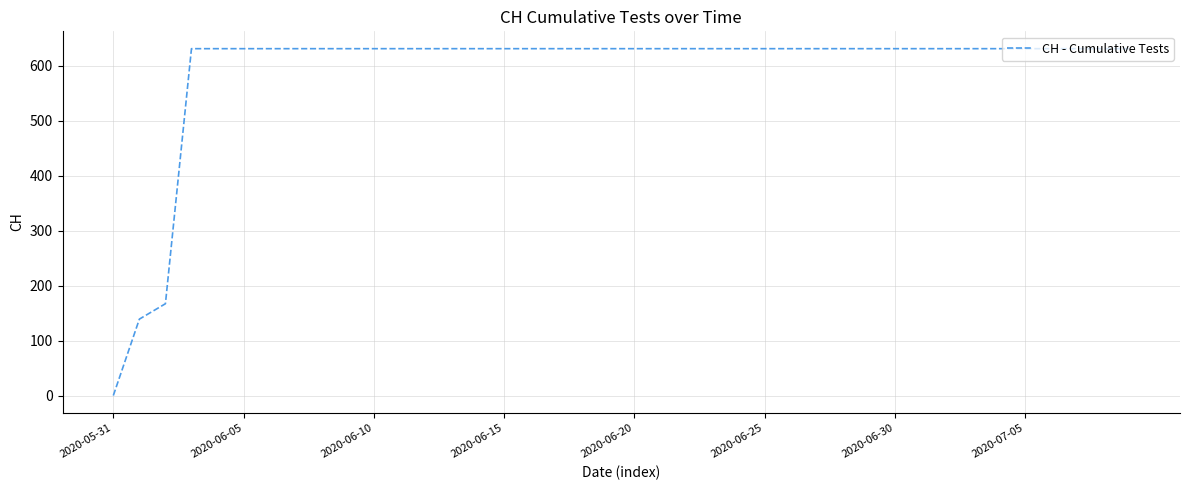

What is the maximum value shown in the chart?

631